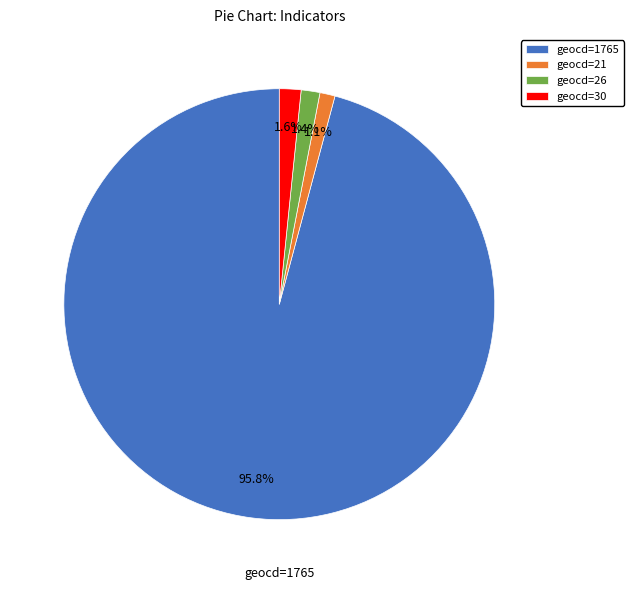

What is the majority slice?

geocd=1765